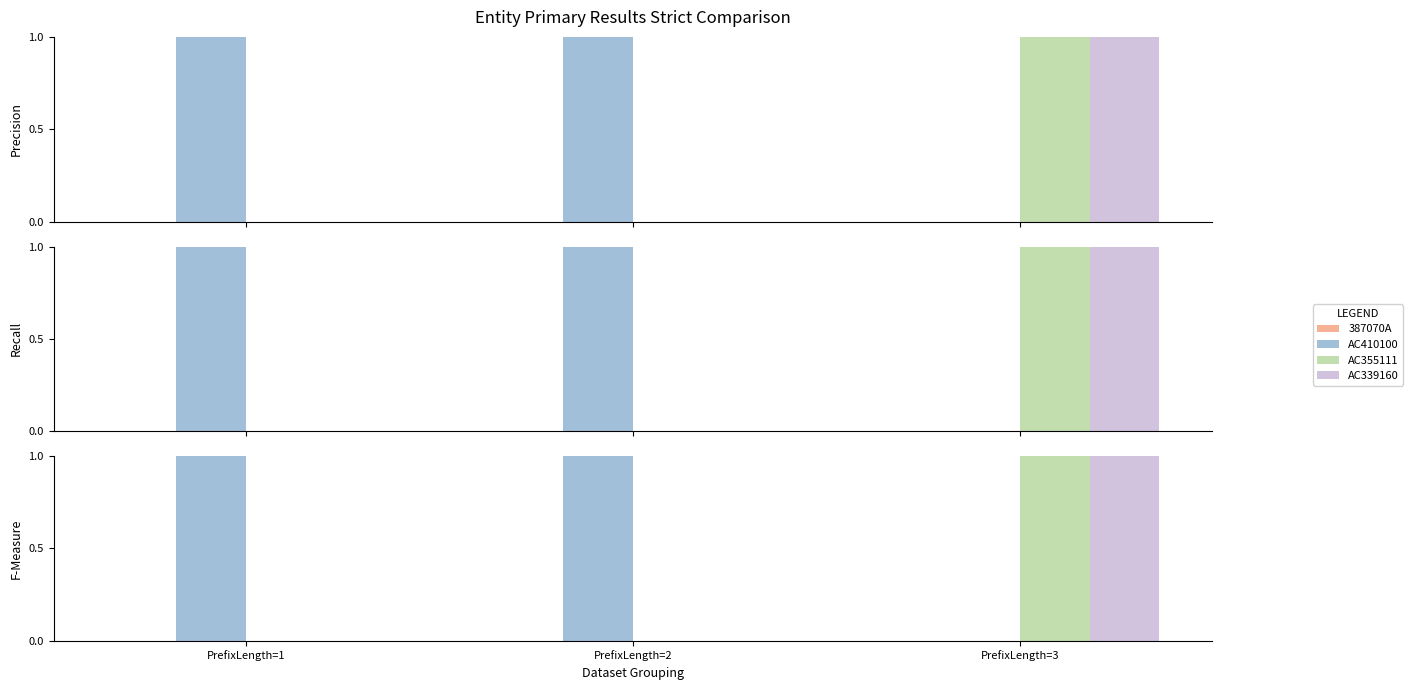

Which label corresponds to the smallest value in the chart?

PrefixLength=1